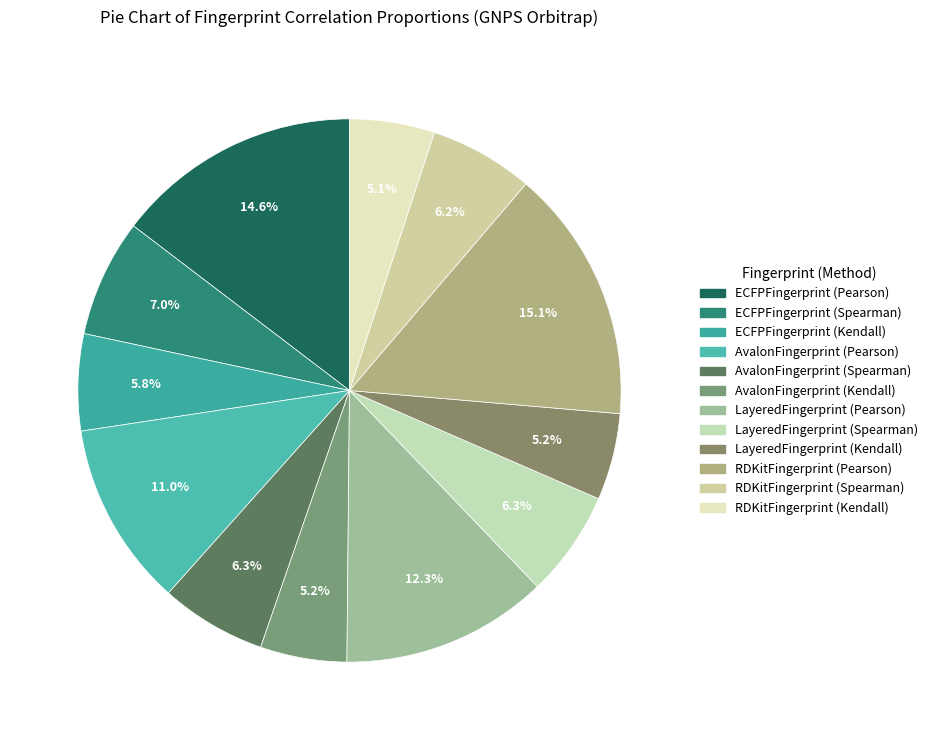

To the nearest percent, what is the average slice percentage?

8%